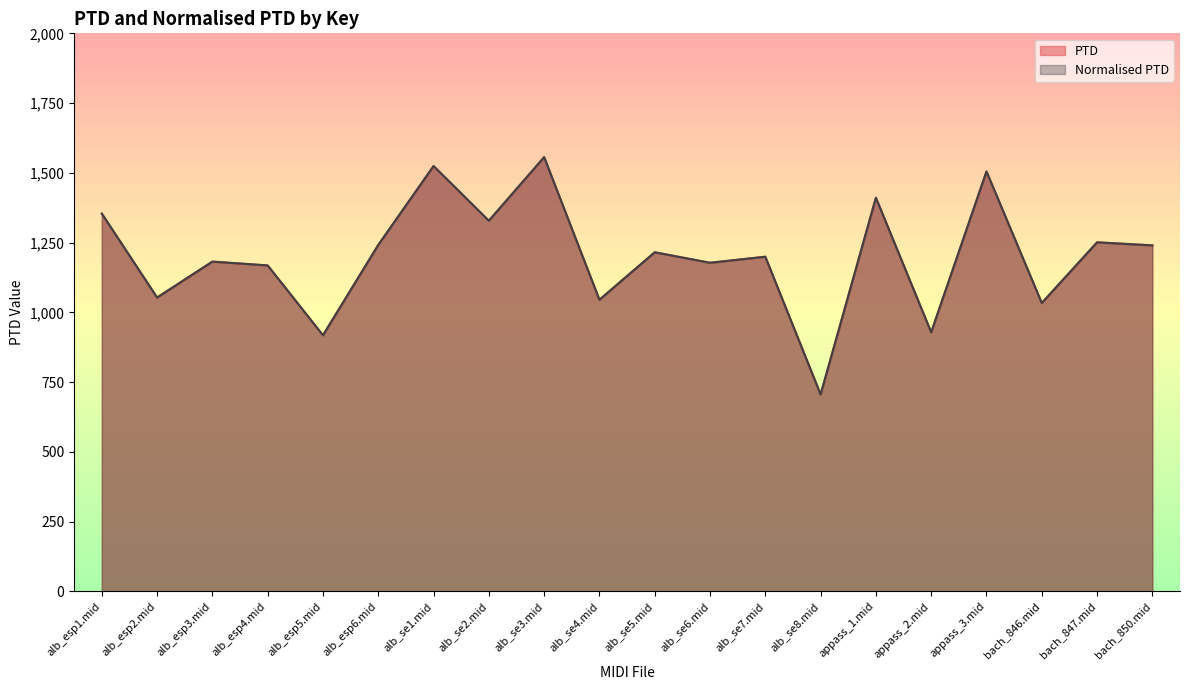

Is it true that PTD equals 1199.4 at alb_se7.mid?

True